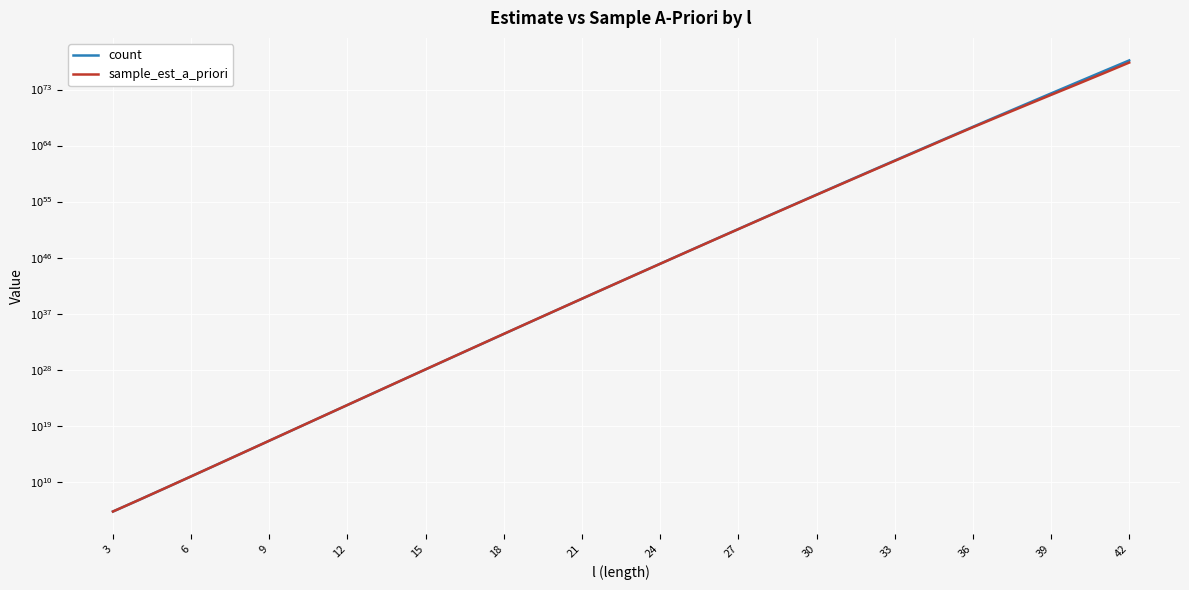

Rank the series by their average value, from lowest to highest.

sample_est_a_priori, count